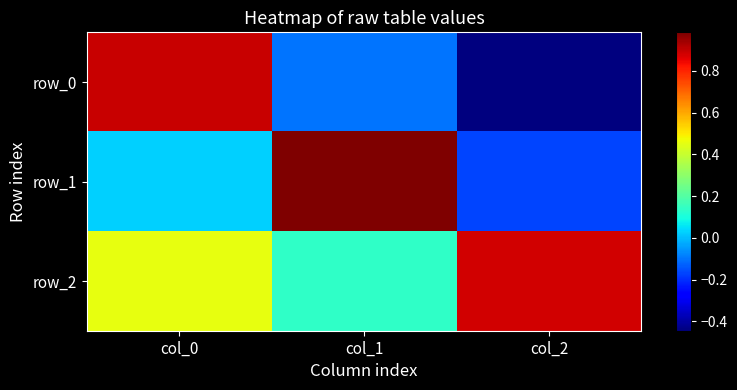

What is the minimum value shown in the chart?

-0.4